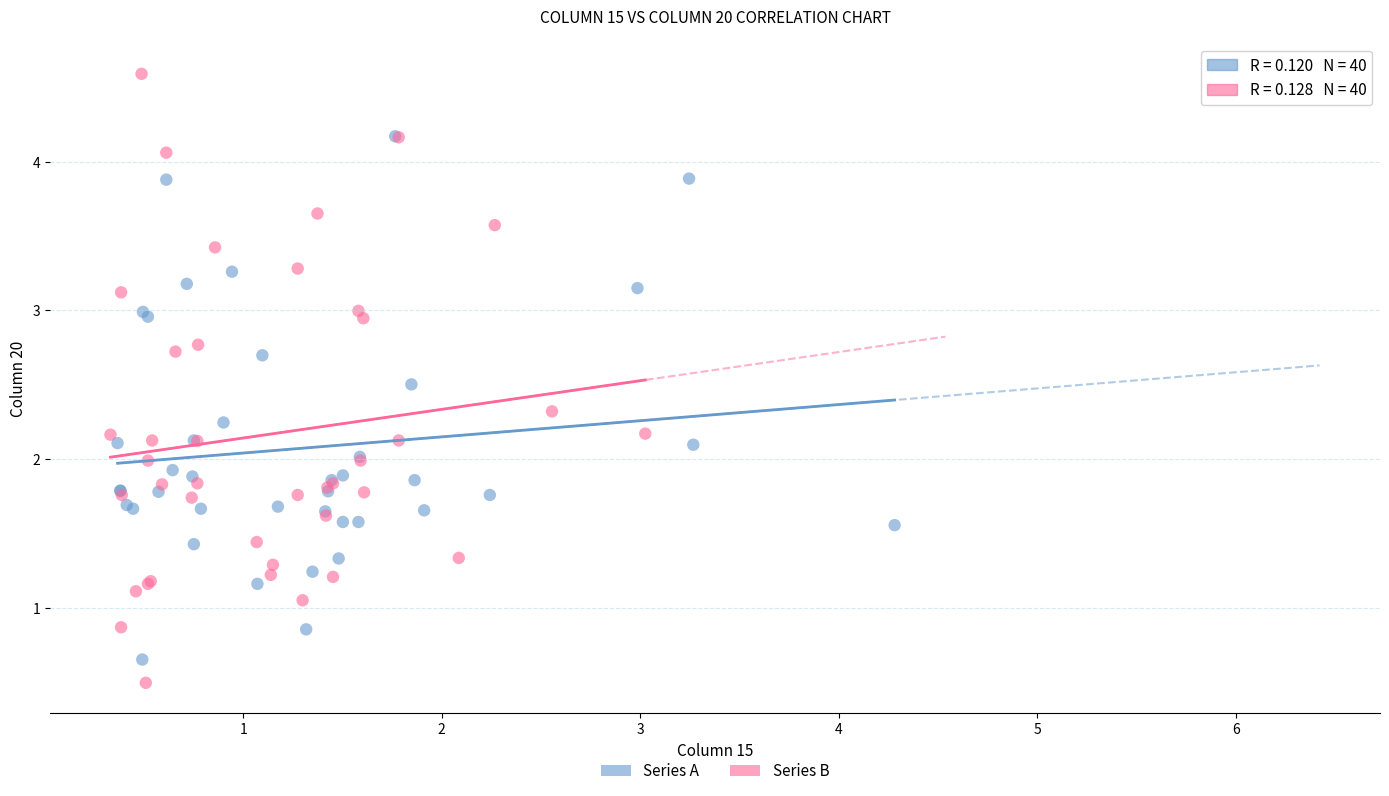

Which series has the largest Y range (max minus min)?

Series B